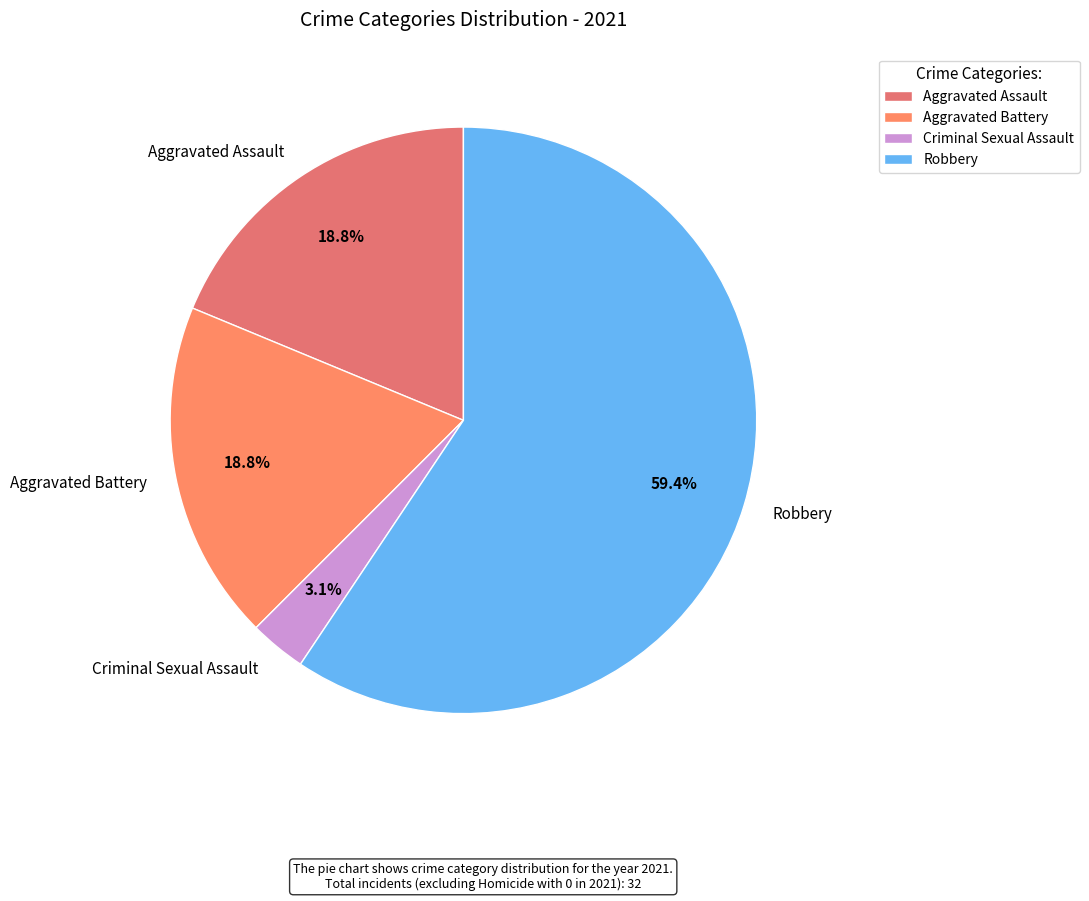

True or false: Robbery accounts for 69% of the total.

False